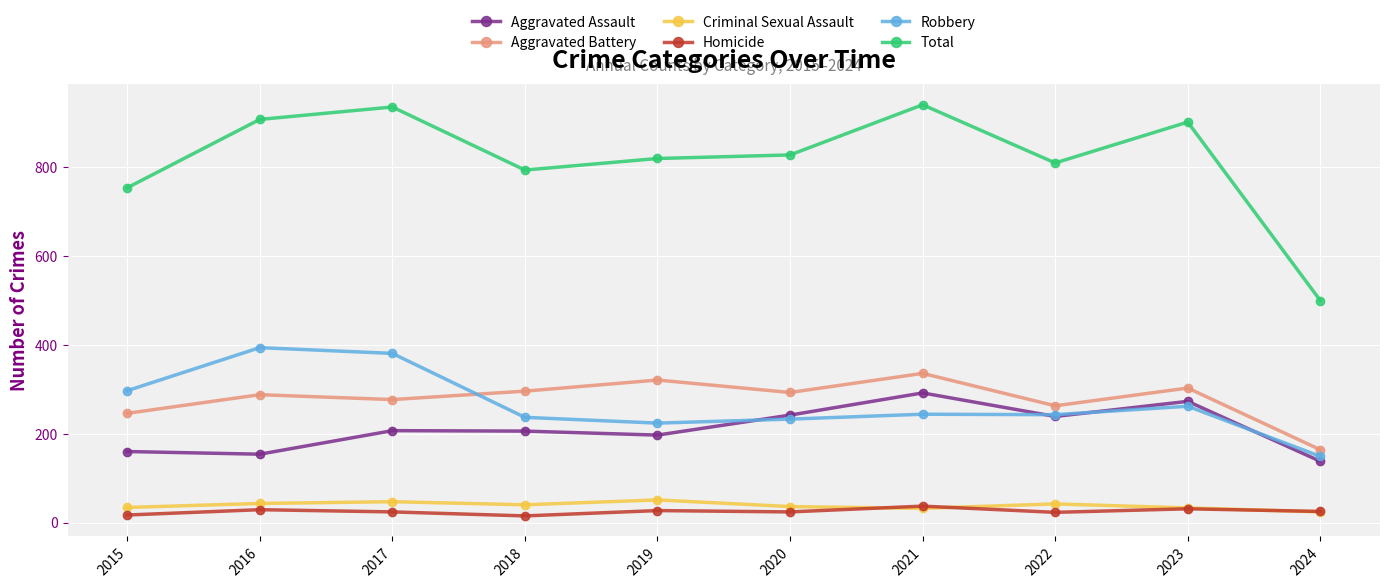

What is the value of the Homicide point at the 2nd from the left?

29